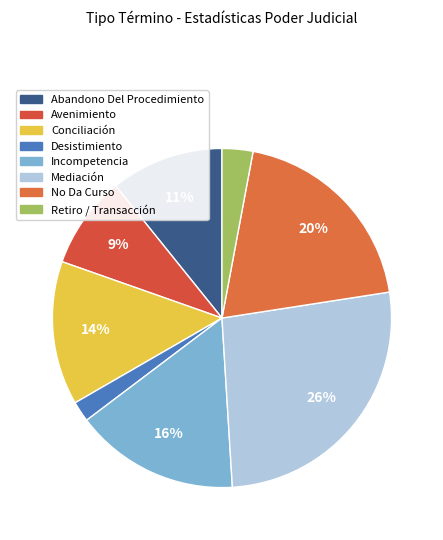

To the nearest percent, what is the difference between the largest and smallest slice percentages?

25%